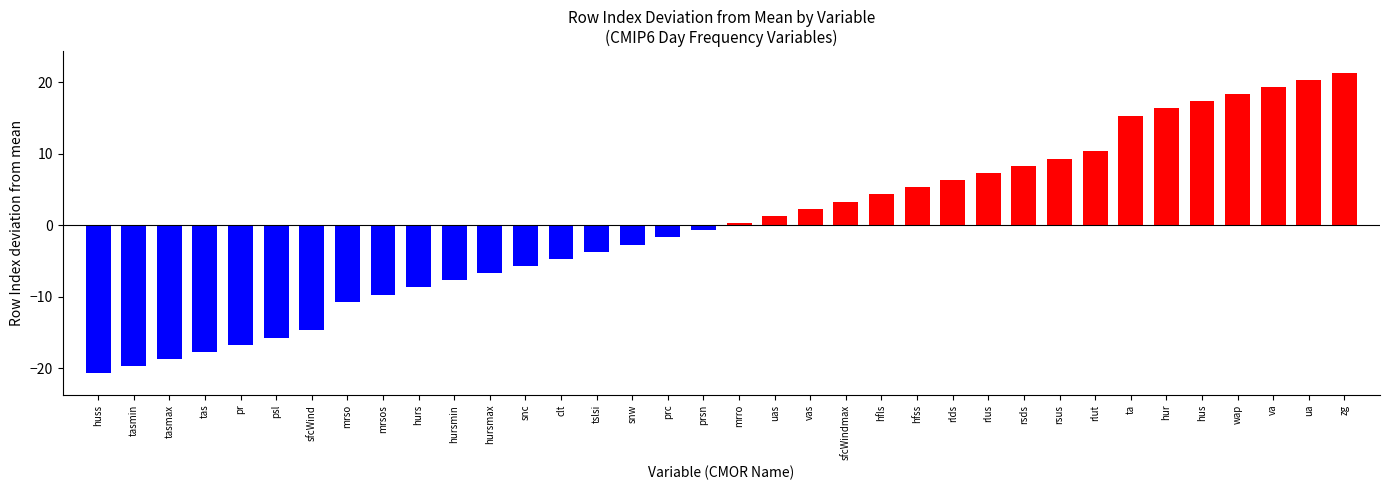

What is the label of the 29th bar from the left?

rlut